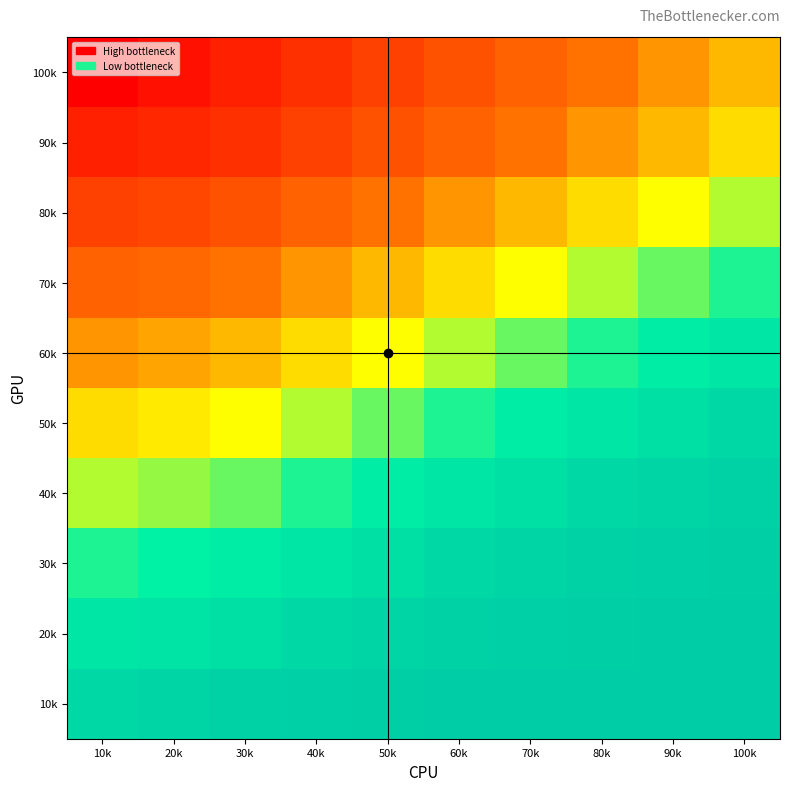

Reading left to right, what are all the values shown in this chart?

100k: 10k=0	20k=5	30k=10	40k=15	50k=20	60k=25	70k=30	80k=35	90k=40	100k=45
90k: 10k=10	20k=12	30k=15	40k=20	50k=25	60k=30	70k=35	80k=40	90k=45	100k=50
80k: 10k=20	20k=22	30k=25	40k=30	50k=35	60k=40	70k=45	80k=50	90k=55	100k=60
70k: 10k=30	20k=32	30k=35	40k=40	50k=45	60k=50	70k=55	80k=60	90k=65	100k=70
60k: 10k=40	20k=42	30k=45	40k=50	50k=55	60k=60	70k=65	80k=70	90k=75	100k=80
50k: 10k=50	20k=52	30k=55	40k=60	50k=65	60k=70	70k=75	80k=80	90k=85	100k=90
40k: 10k=60	20k=62	30k=65	40k=70	50k=75	60k=80	70k=85	80k=90	90k=92	100k=95
30k: 10k=70	20k=72	30k=75	40k=80	50k=85	60k=90	70k=92	80k=95	90k=97	100k=98
20k: 10k=80	20k=82	30k=85	40k=90	50k=92	60k=95	70k=97	80k=98	90k=99	100k=99
10k: 10k=90	20k=92	30k=95	40k=97	50k=98	60k=99	70k=99	80k=99	90k=99	100k=99